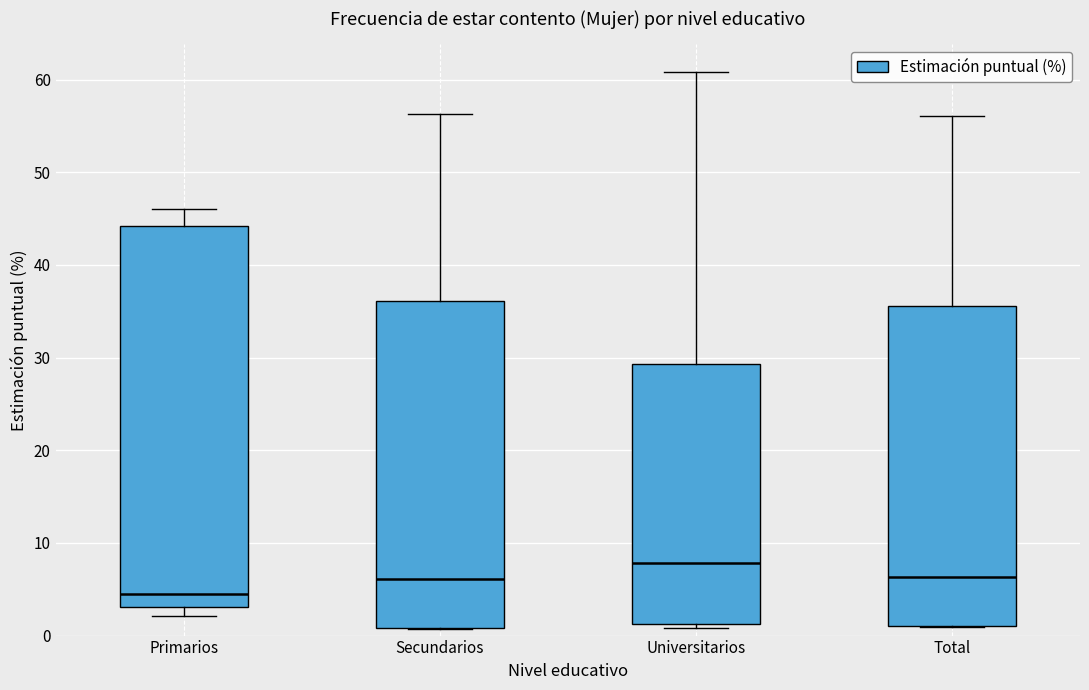

Reading left to right, read every box against the y-axis: the position of its median line, the range the box covers, and the ends of its whiskers. The values are not printed on the chart, so give them approximately, as read against the axis.

Primarios: median 5, box 3 to 44, whiskers 2 to 46
Secundarios: median 6, box 1 to 36, whiskers 1 to 56
Universitarios: median 8, box 1 to 29, whiskers 1 (just below the box's lower edge) to 61
Total: median 6, box 1 to 36, whiskers 1 to 56